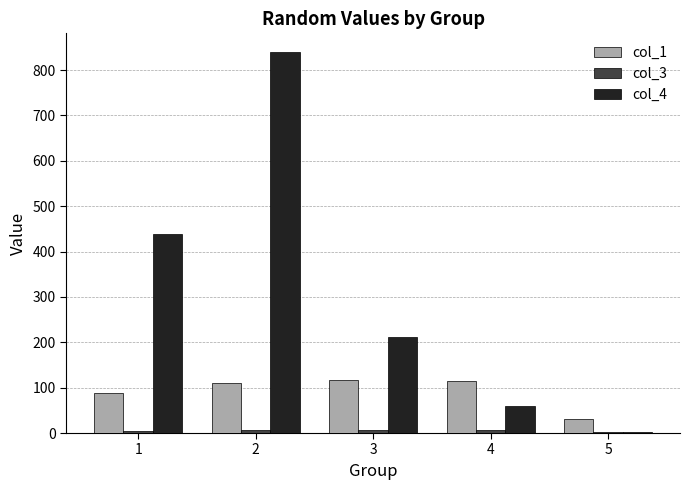

The value of col_1 at 3 is 75. True or false?

False